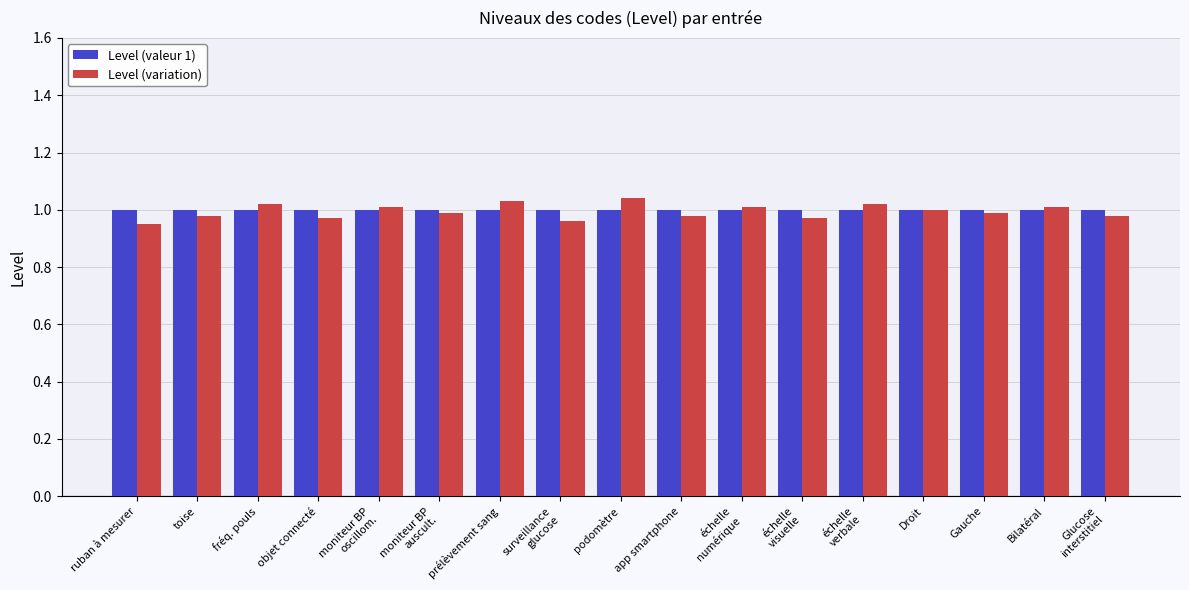

What is the sum of the Level (valeur 1) values at fréq. pouls and objet connecté?

2.0